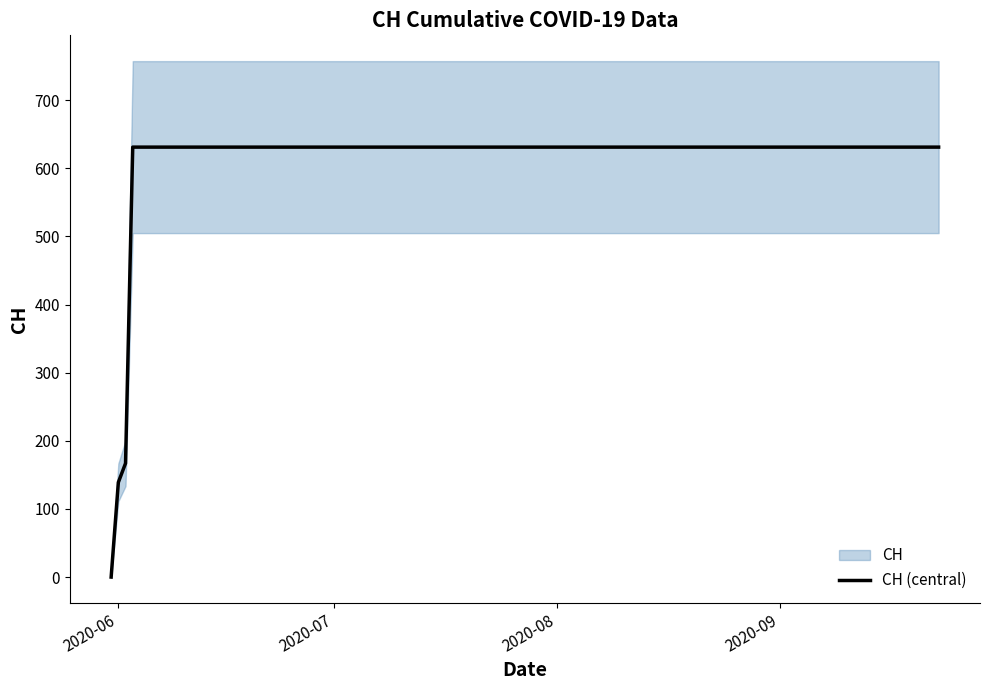

How many data points are less than 631?

3